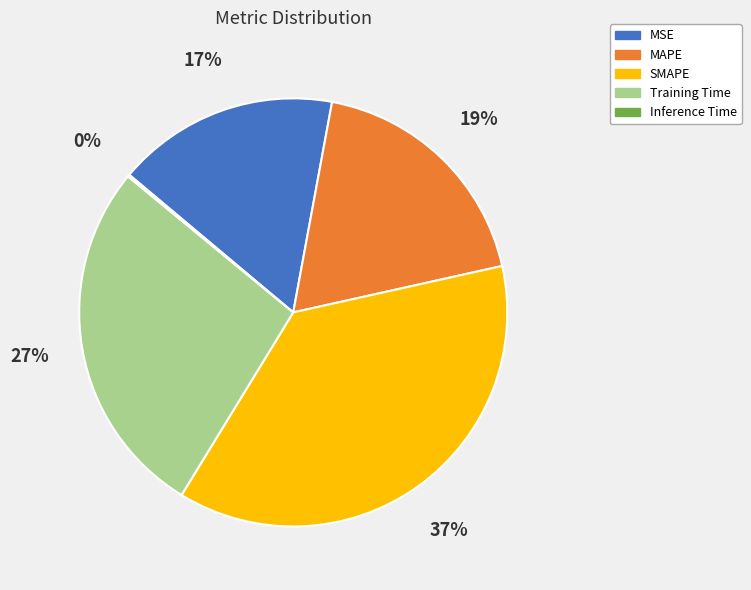

To the nearest percent, what is the difference between the largest and smallest slice percentages?

37%